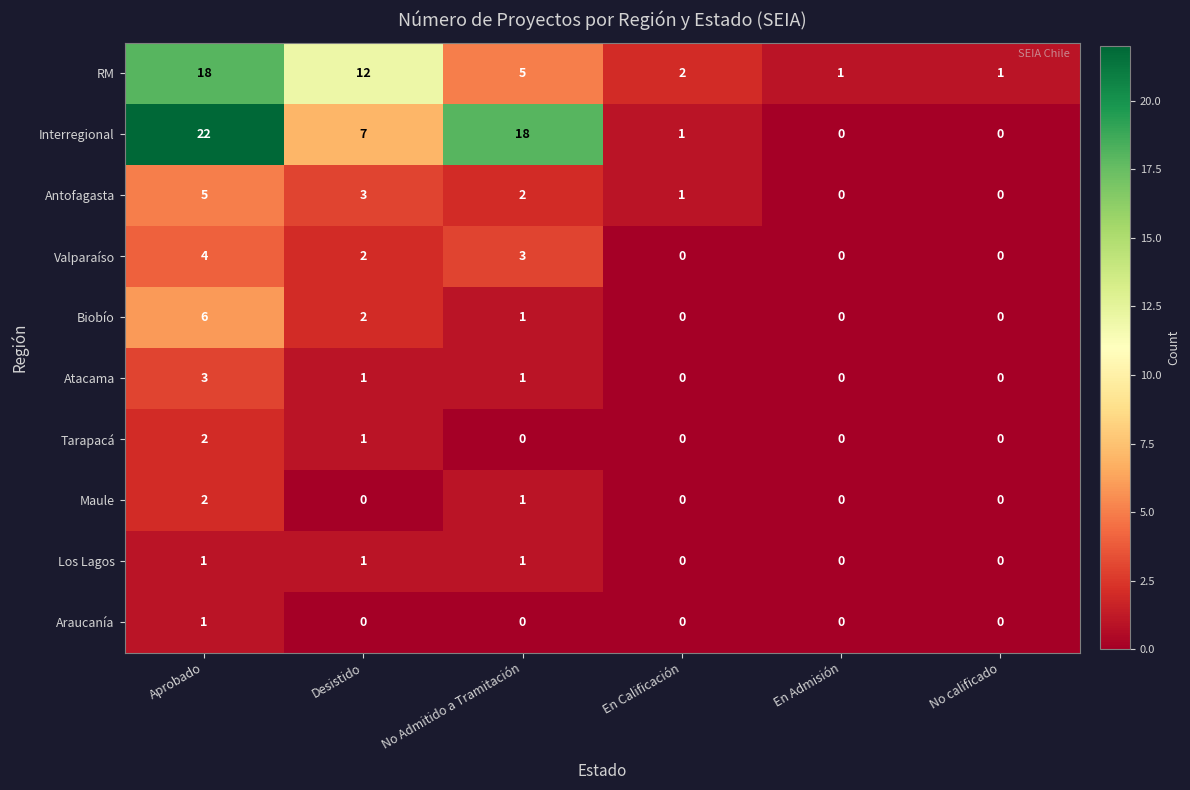

Where does the RM series first go above 5?

Aprobado